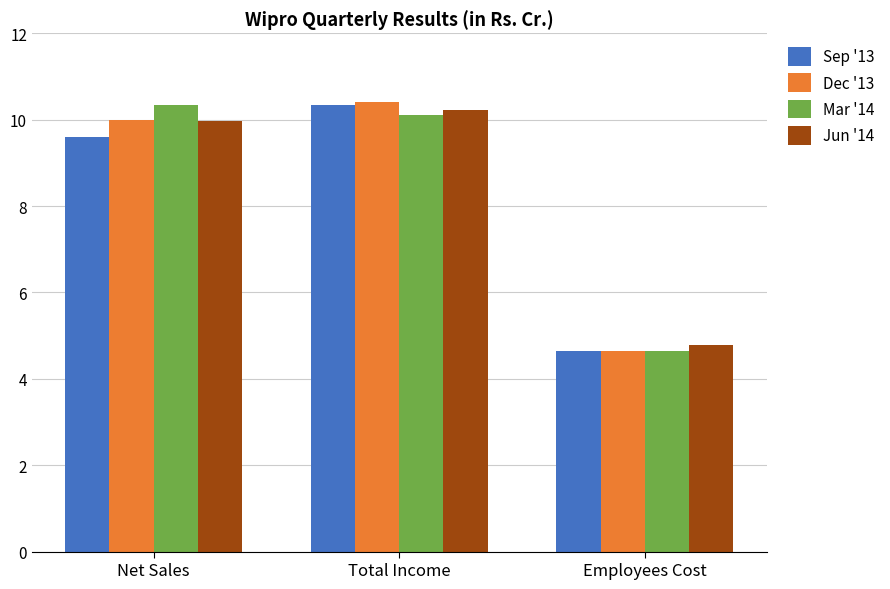

Which category has the highest value in the Sep '13 series?

Total Income